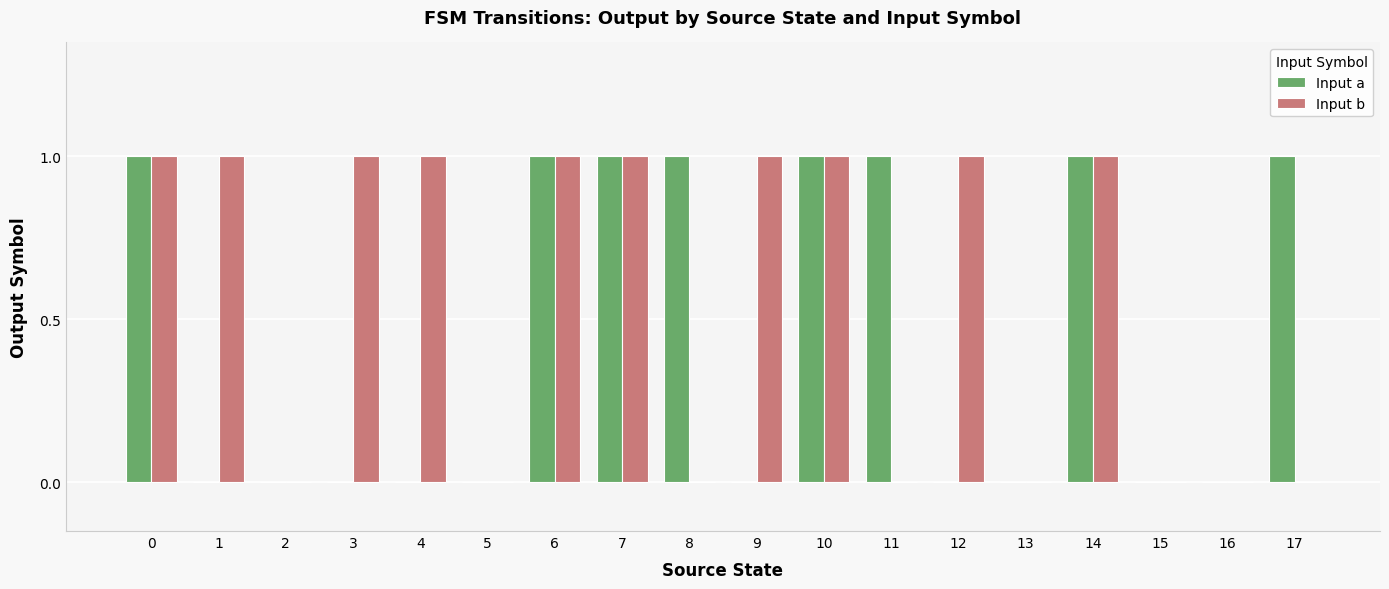

Between 9 and 16, which series saw the biggest shift?

Input b